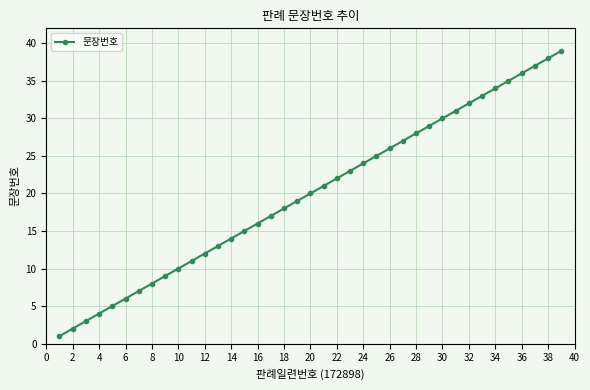

What is the sum of all values?

780